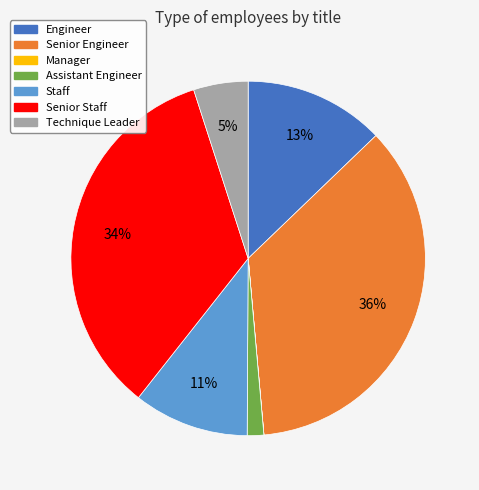

The Assistant Engineer slice represents 2% of the pie. True or false?

True